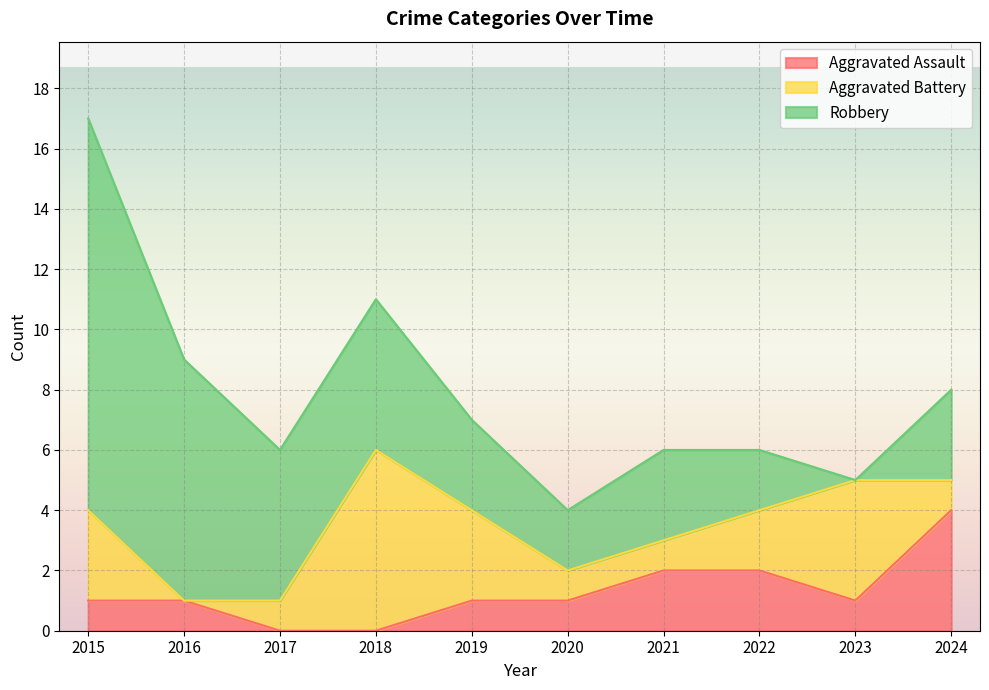

What is the difference between the maximum and minimum values in the Robbery series?

13